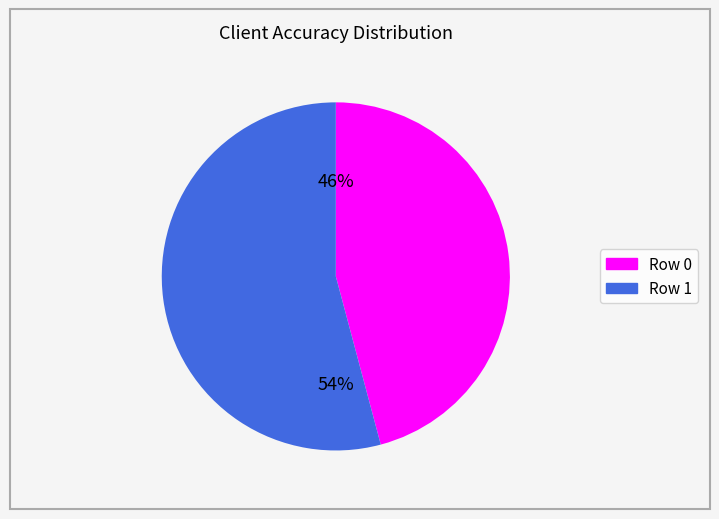

Which category has the smallest portion of the pie?

Row 0